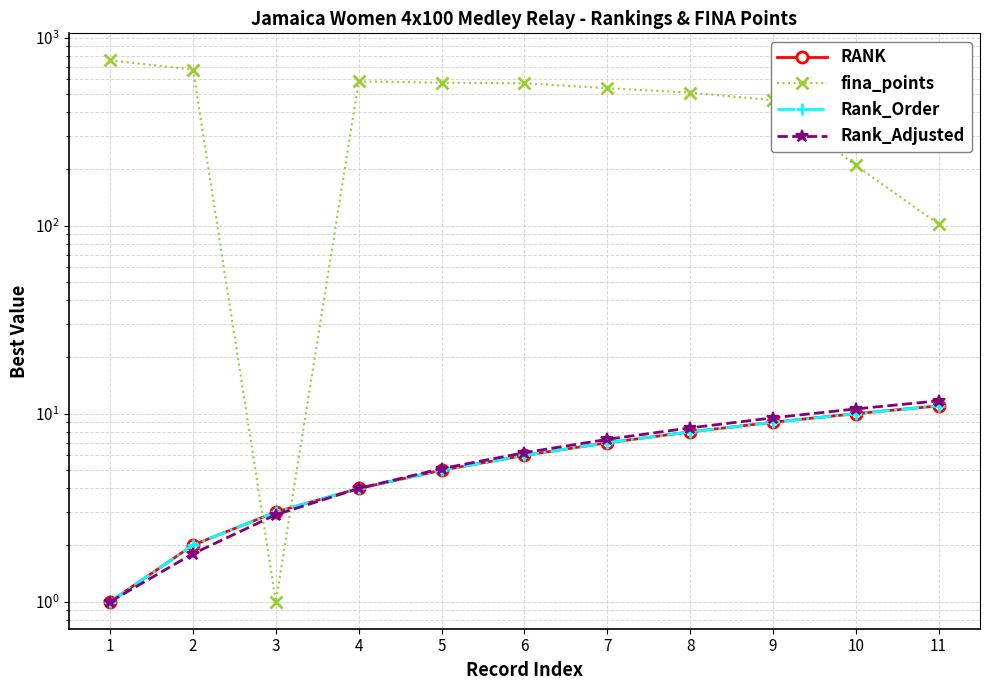

Which series has the largest total across all categories?

fina_points